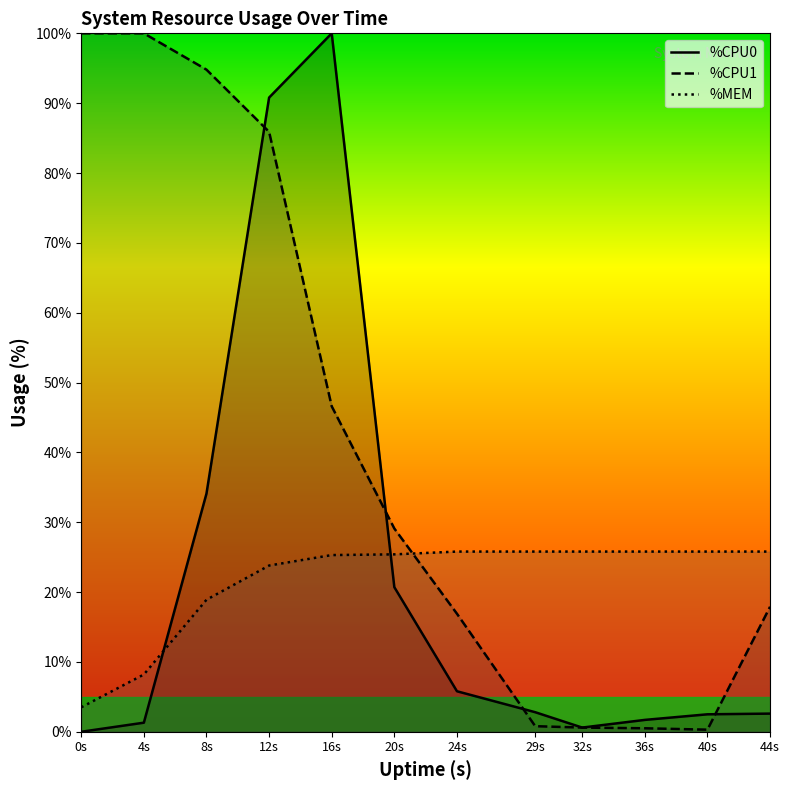

Rank the series at 36s from lowest to highest value.

%CPU1, %CPU0, %MEM